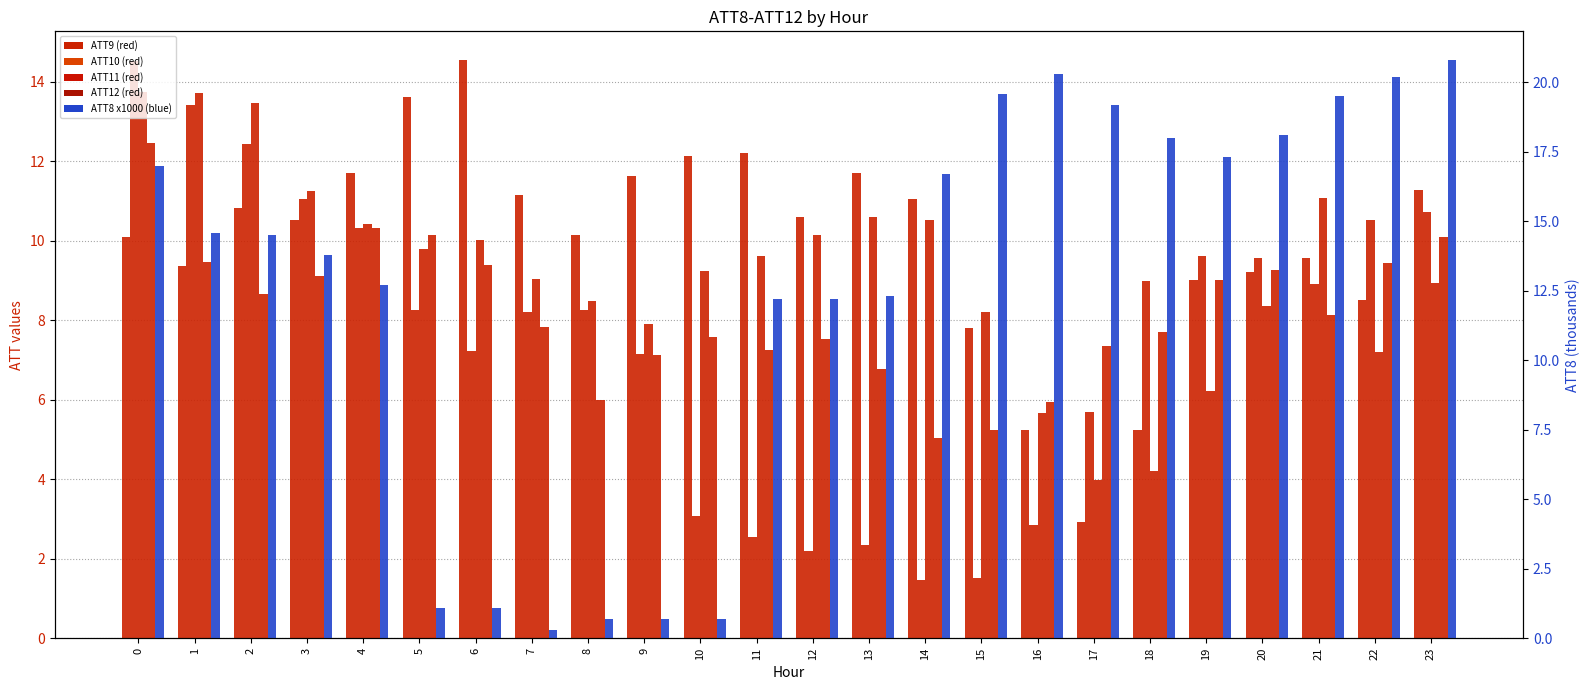

What is the difference between the ATT10 values at 20 and 4?

0.8